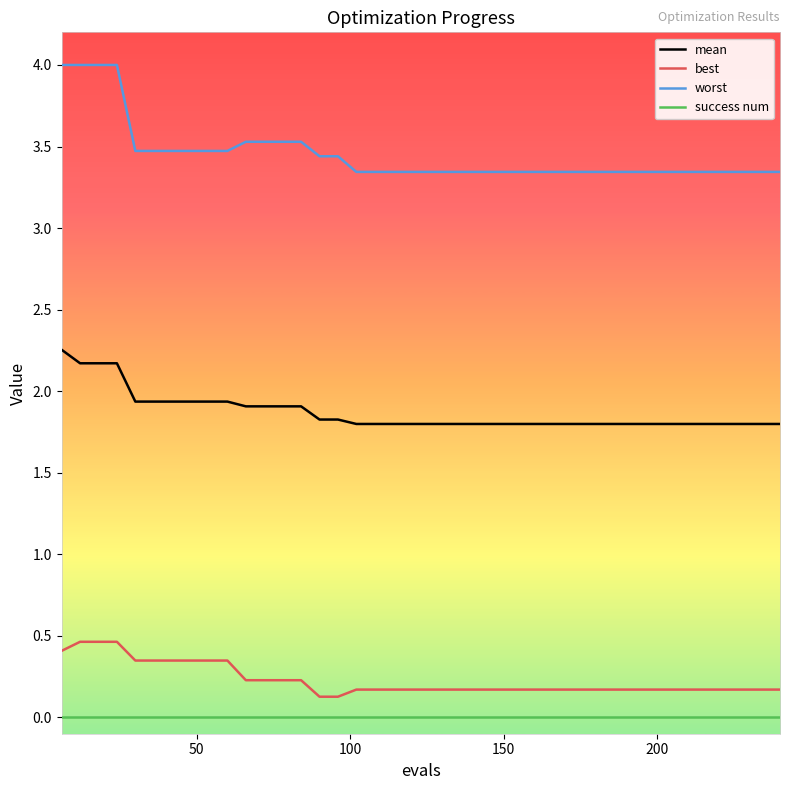

Which series has the widest spread of values?

worst